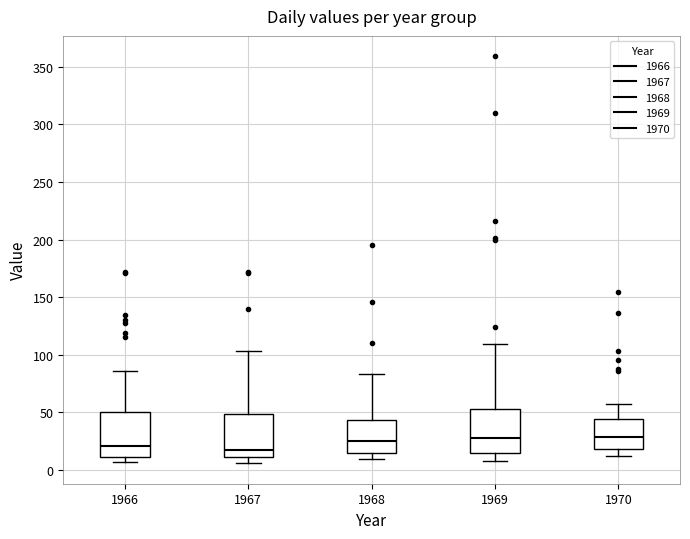

Reading left to right, transcribe this box plot: for each box, give where its median line is, the range the box spans, and where its two whiskers end, as read against the y-axis. The values are not printed on the chart, so give them approximately, as read against the axis.

1966: median 20, box 10 to 50, whiskers 5 to 85
1967: median 15, box 10 to 50, whiskers 5 to 105
1968: median 25, box 15 to 45, whiskers 10 to 85
1969: median 30, box 15 to 55, whiskers 10 to 110
1970: median 30, box 20 to 45, whiskers 10 to 55